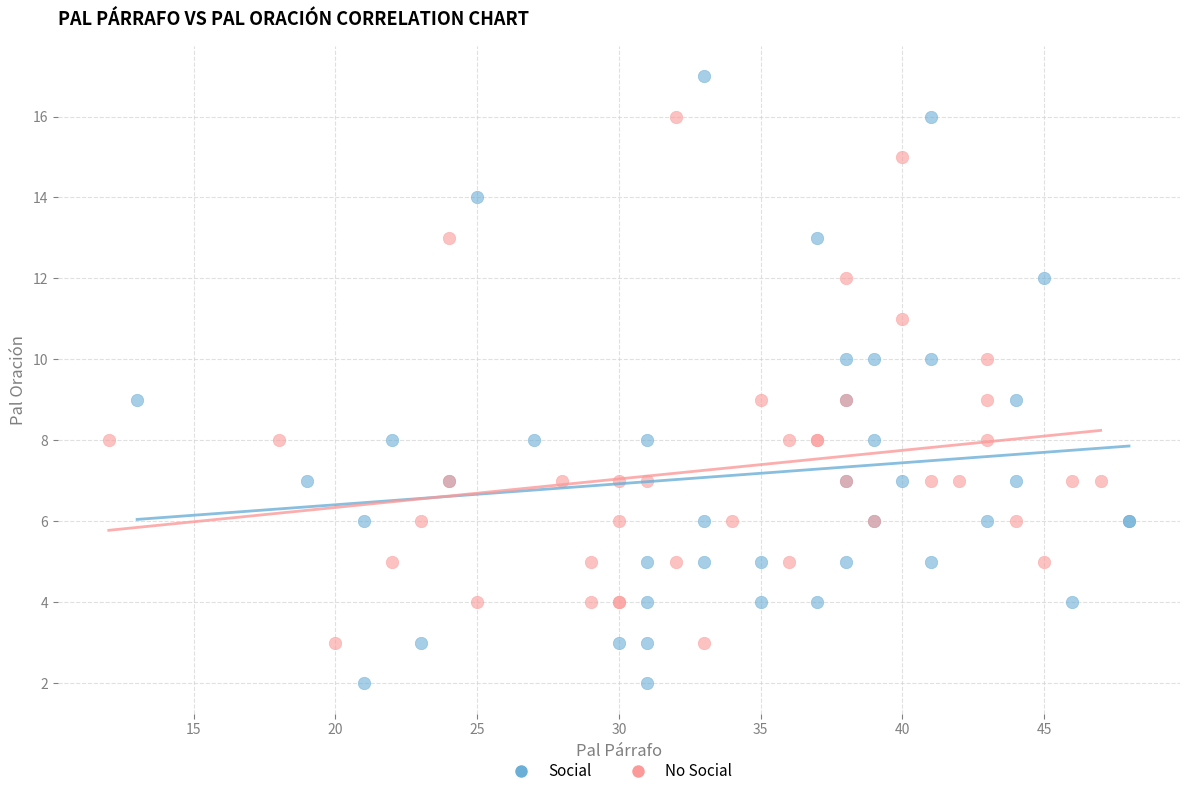

Which series has the largest Y range (max minus min)?

Social